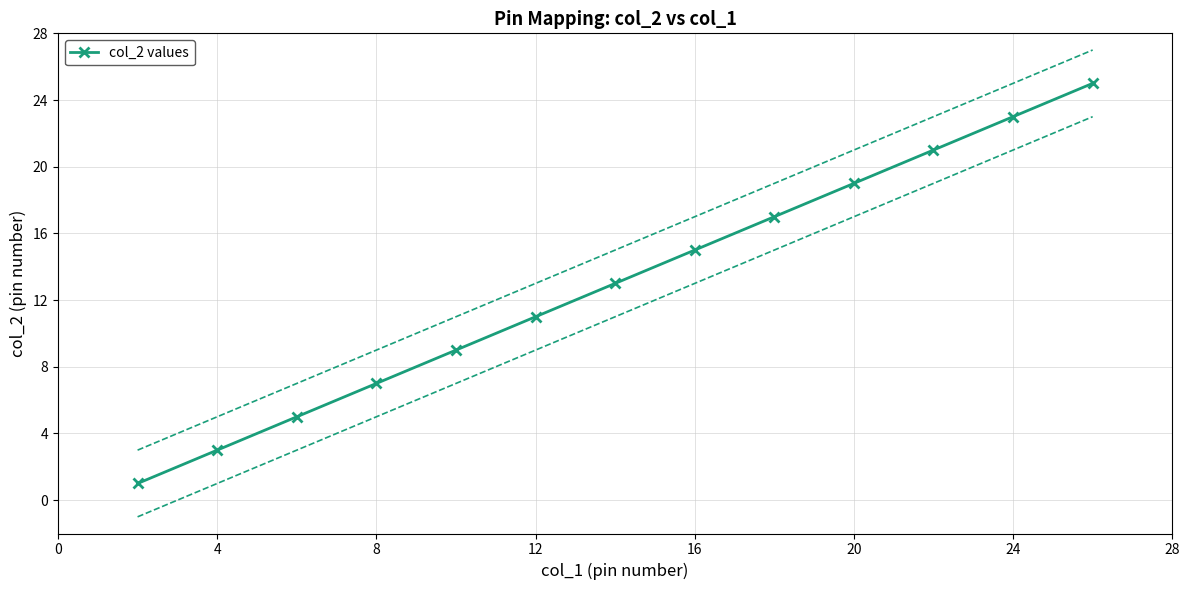

What is the value of the 12th point from the left?

23